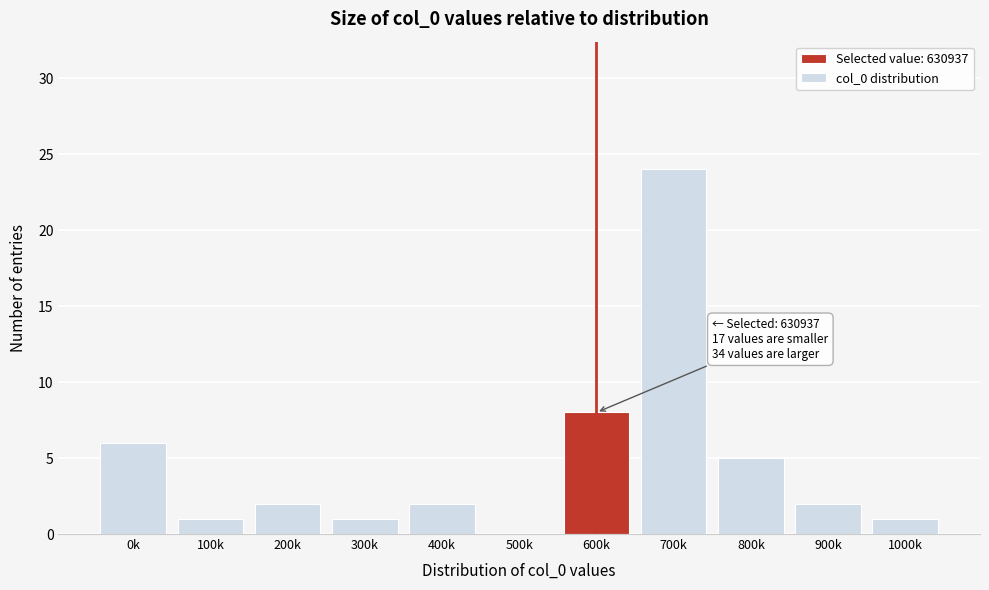

Reading left to right, transcribe all the data shown in this chart.

0k=6	100k=1	200k=2	300k=1	400k=2	500k=0	600k=8	700k=24	800k=5	900k=2	1000k=1